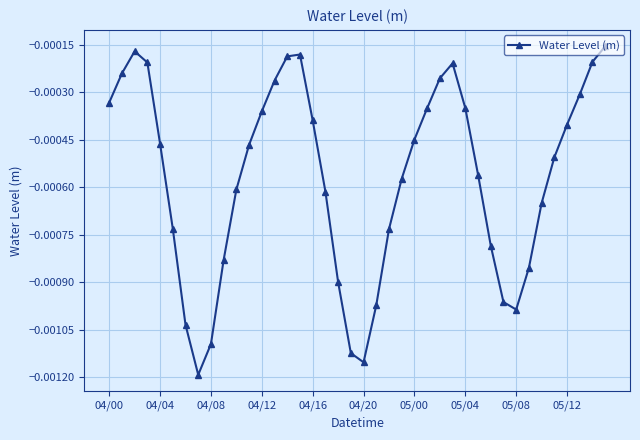

True or false: there are more than 0 points higher than both neighbors.

True